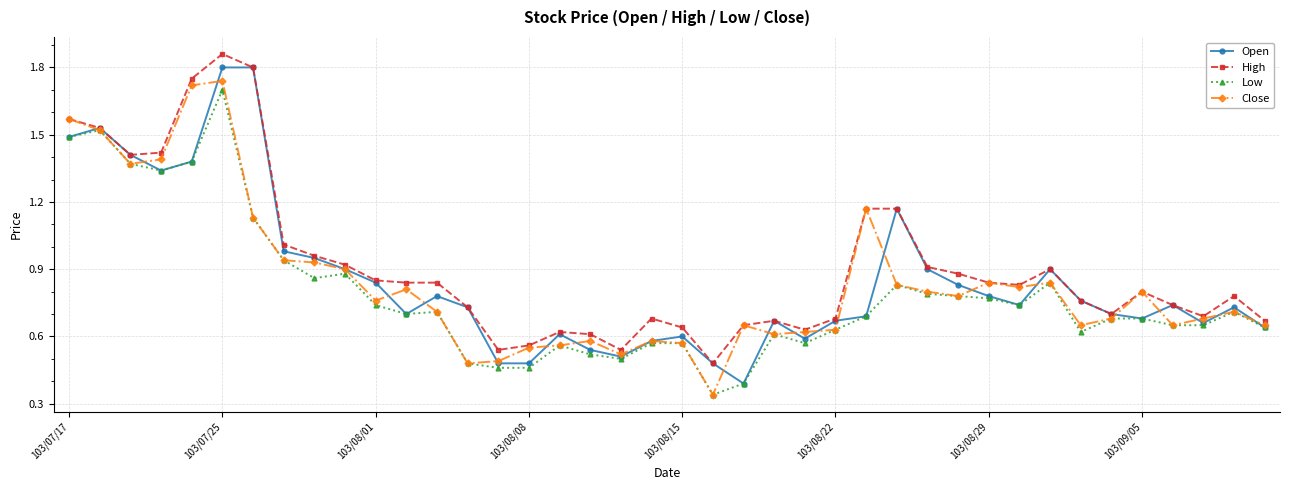

Where is the first local maximum for High?

103/07/25